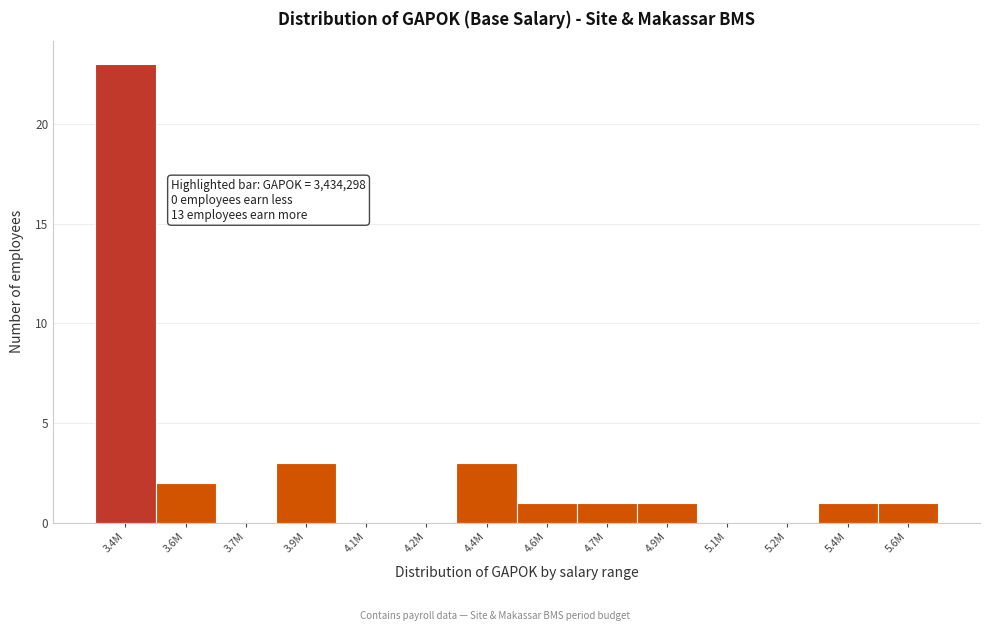

Reading right to left, transcribe all the data shown in this chart.

5.6M=1	5.4M=1	5.2M=0	5.1M=0	4.9M=1	4.7M=1	4.6M=1	4.4M=3	4.2M=0	4.1M=0	3.9M=3	3.7M=0	3.6M=2	3.4M=23